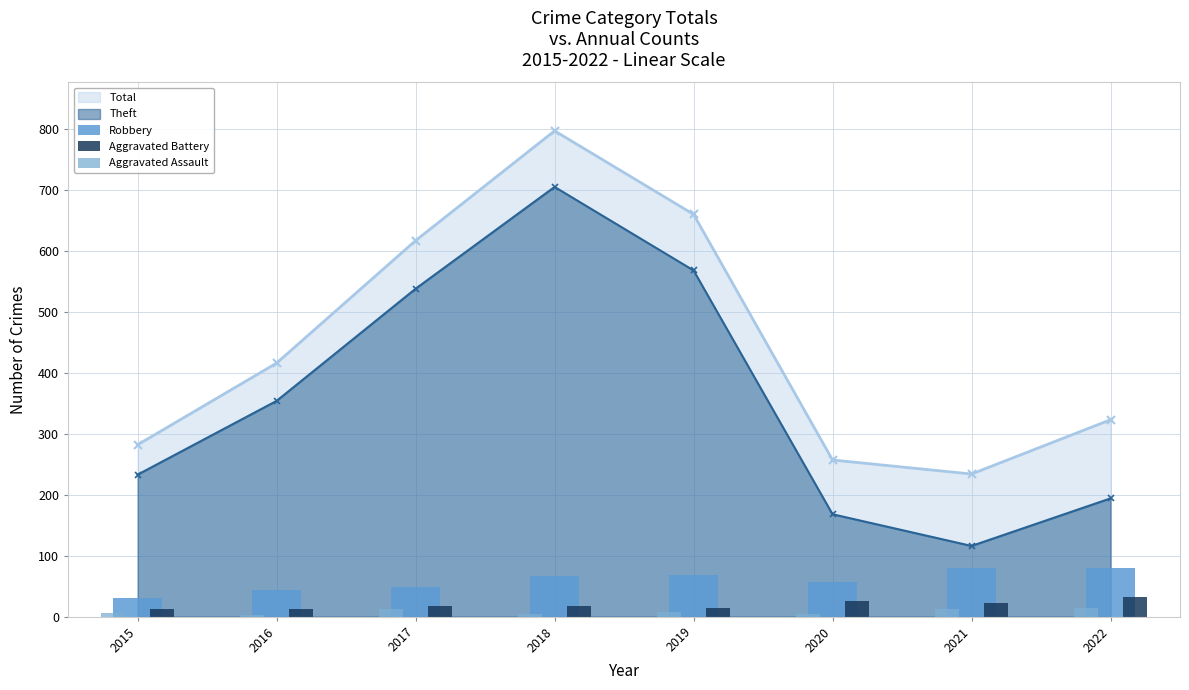

Is the value of Theft at 2022 greater than the value of Total at 2020?

No